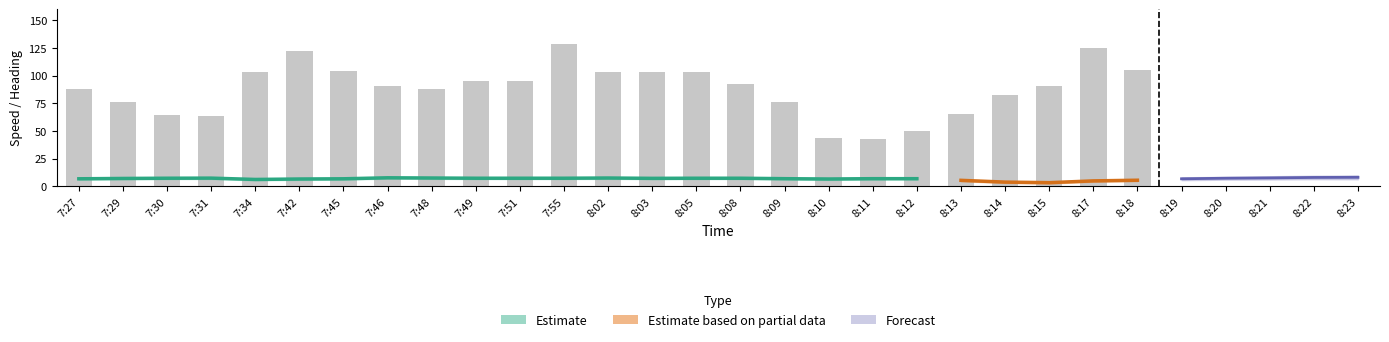

What is the ratio of the value at 7:55 to the value at 7:48?

1.5